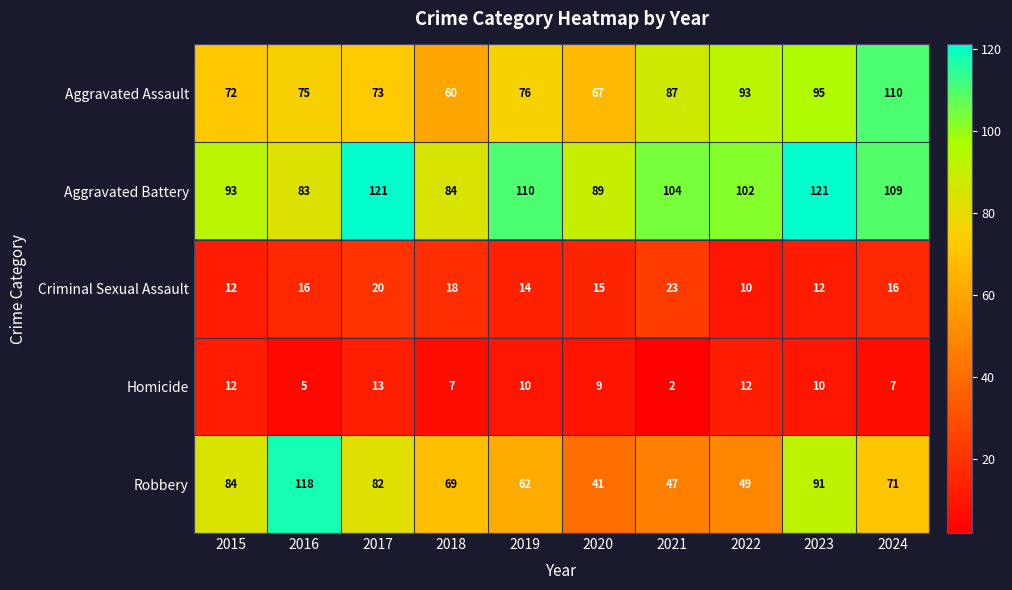

What is the spread (max minus min) of values at 2023?

111